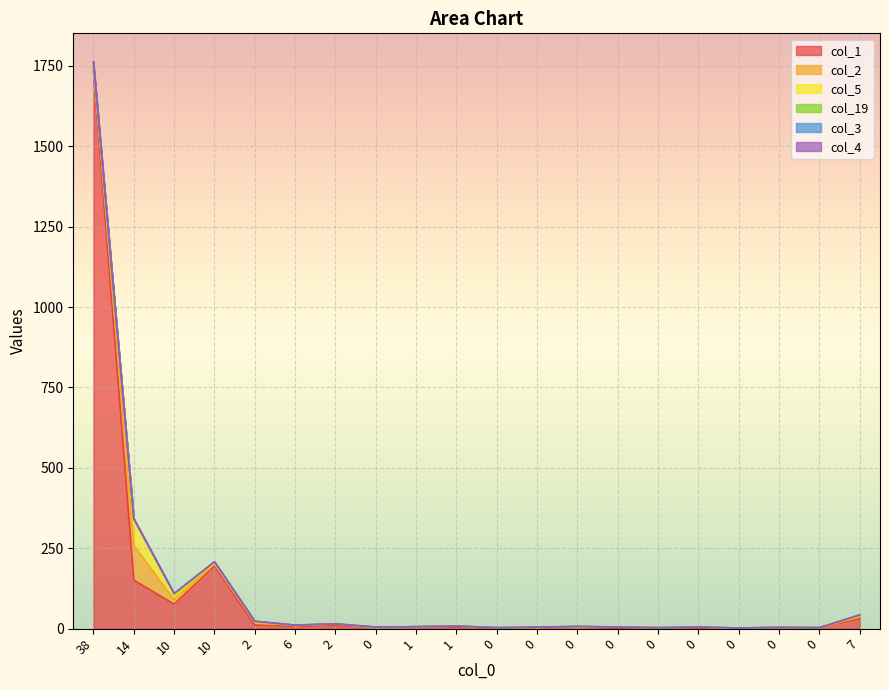

Where is col_5 nearest to the value 41?

10